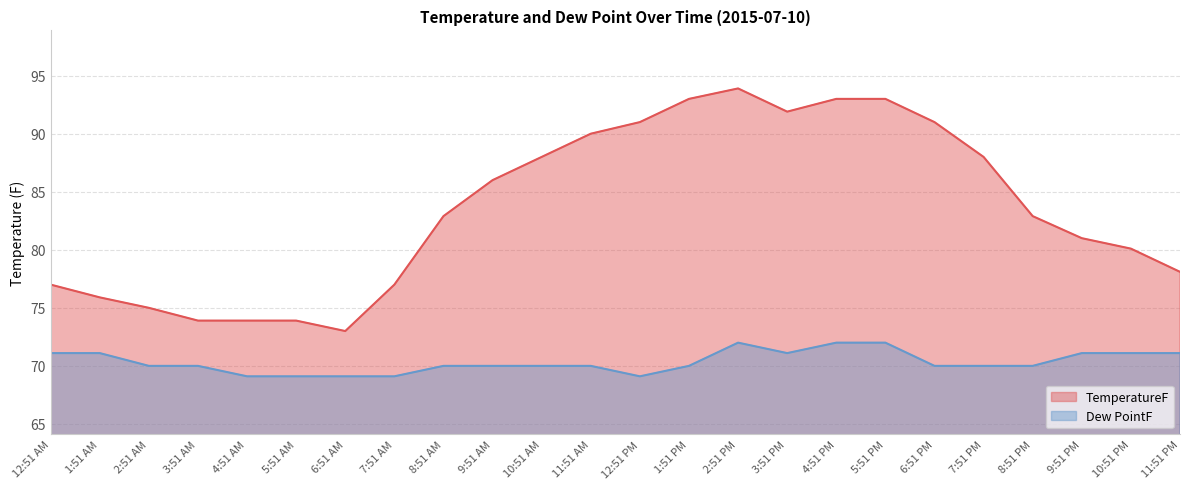

Reading right to left, what are all the values shown in this chart?

TemperatureF: 11:51 PM=78.1	10:51 PM=80.1	9:51 PM=81.0	8:51 PM=82.9	7:51 PM=88.0	6:51 PM=91.0	5:51 PM=93.0	4:51 PM=93.0	3:51 PM=91.9	2:51 PM=93.9	1:51 PM=93.0	12:51 PM=91.0	11:51 AM=90.0	10:51 AM=88.0	9:51 AM=86.0	8:51 AM=82.9	7:51 AM=77.0	6:51 AM=73.0	5:51 AM=73.9	4:51 AM=73.9	3:51 AM=73.9	2:51 AM=75.0	1:51 AM=75.9	12:51 AM=77.0
Dew PointF: 11:51 PM=71.1	10:51 PM=71.1	9:51 PM=71.1	8:51 PM=70.0	7:51 PM=70.0	6:51 PM=70.0	5:51 PM=72.0	4:51 PM=72.0	3:51 PM=71.1	2:51 PM=72.0	1:51 PM=70.0	12:51 PM=69.1	11:51 AM=70.0	10:51 AM=70.0	9:51 AM=70.0	8:51 AM=70.0	7:51 AM=69.1	6:51 AM=69.1	5:51 AM=69.1	4:51 AM=69.1	3:51 AM=70.0	2:51 AM=70.0	1:51 AM=71.1	12:51 AM=71.1